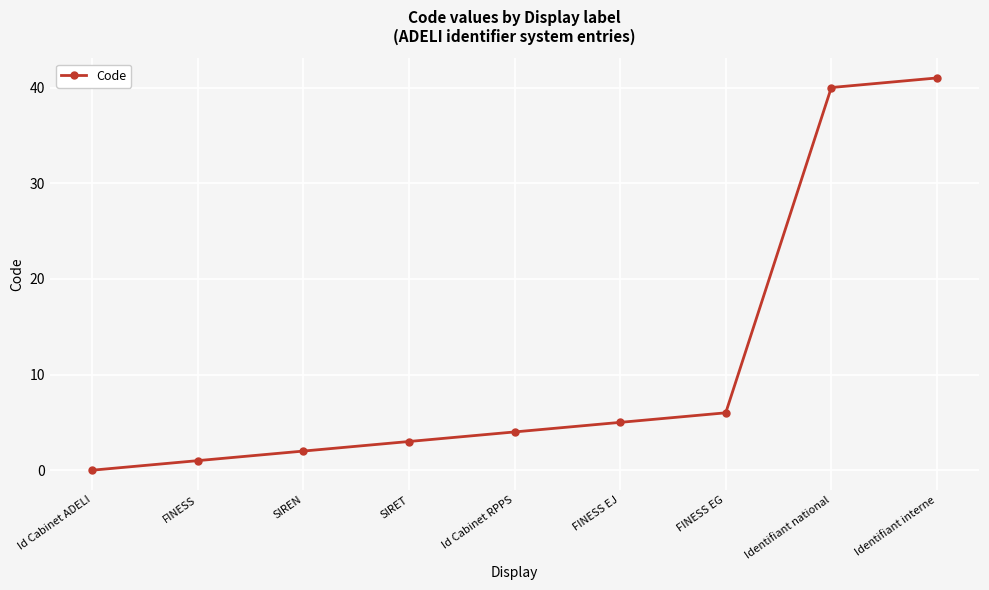

Rank the categories by value from lowest to highest.

Id Cabinet ADELI, FINESS, SIREN, SIRET, Id Cabinet RPPS, FINESS EJ, FINESS EG, Identifiant national, Identifiant interne